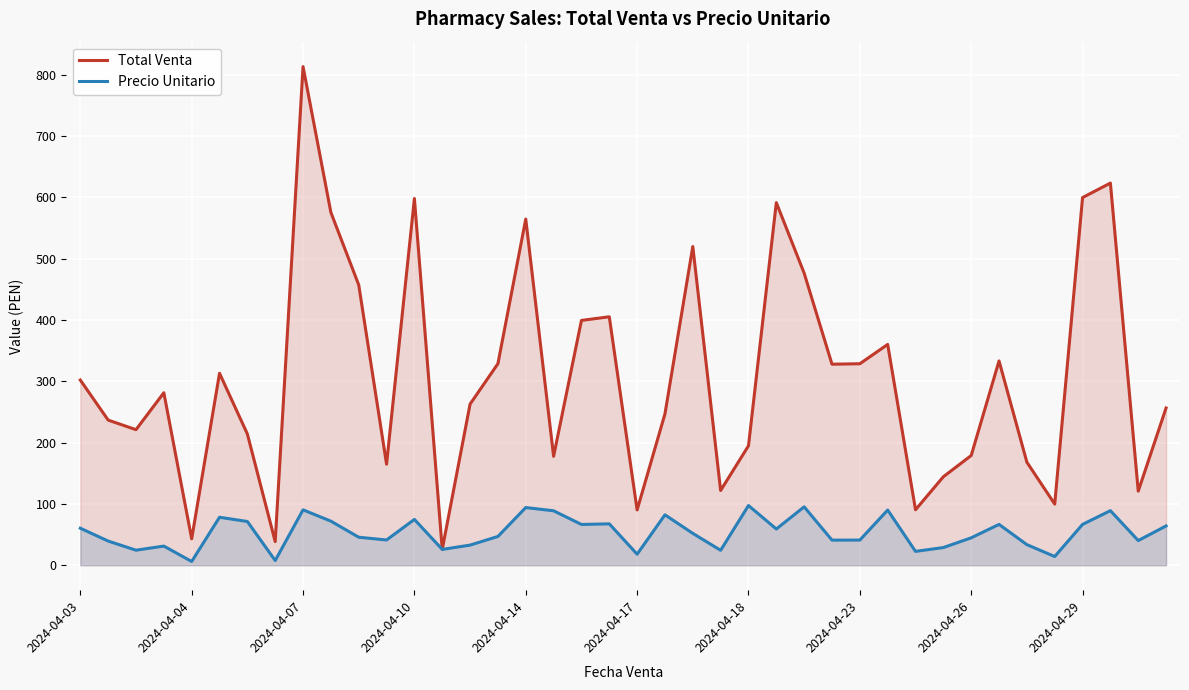

What are all the series names shown in the legend?

Total Venta, Precio Unitario